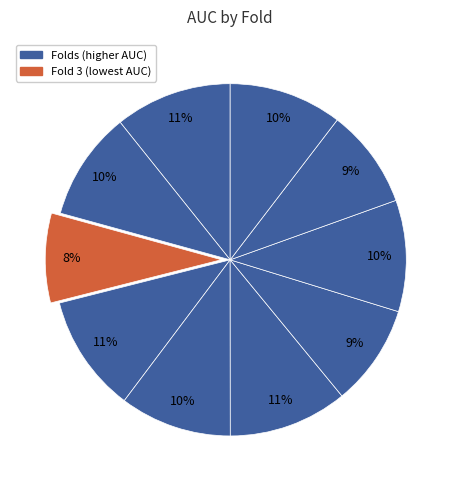

Rank the categories by value from lowest to highest.

Fold 3, Fold 9, Fold 7, Fold 2, Fold 8, Fold 5, Fold 10, Fold 1, Fold 4, Fold 6